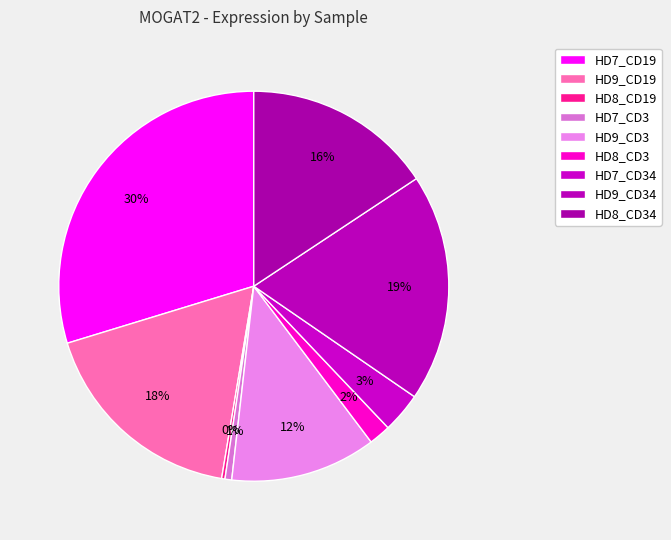

Count the number of slices in the pie.

9